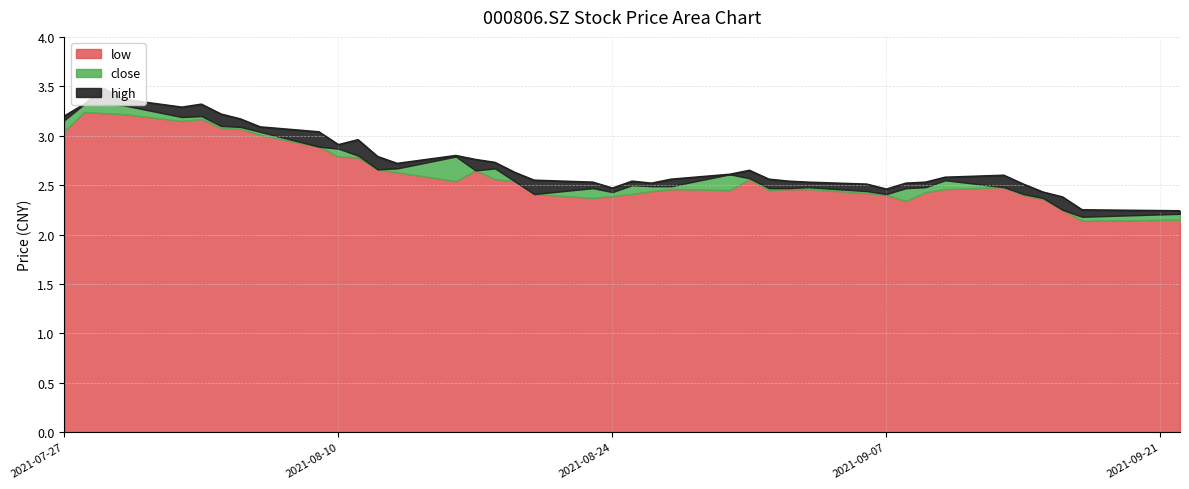

Is it true that low equals 3.8 at 20210816?

False